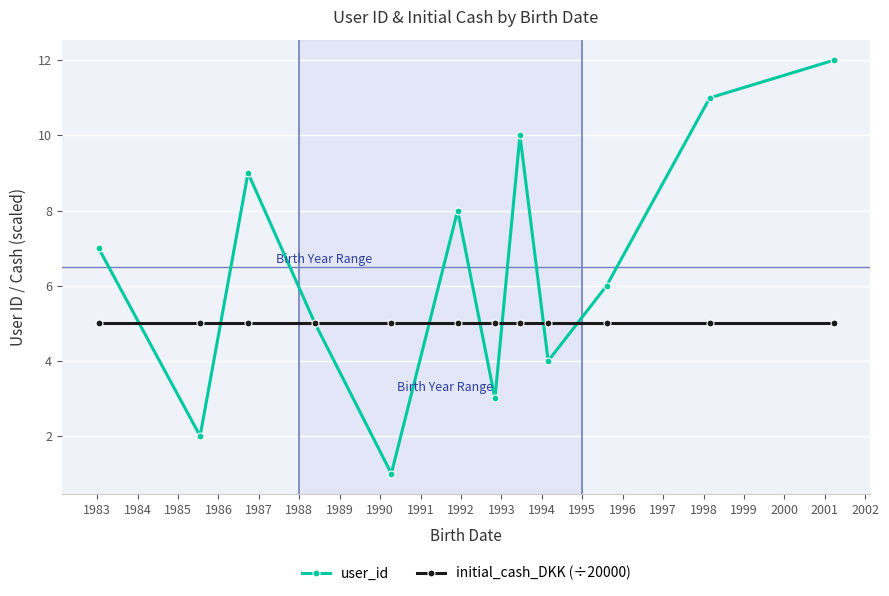

Reading right to left, list all the values displayed in this chart.

user_id: 12	11	6	4	10	3	8	1	5	9	2	7
initial_cash_DKK (÷20000): 5	5	5	5	5	5	5	5	5	5	5	5